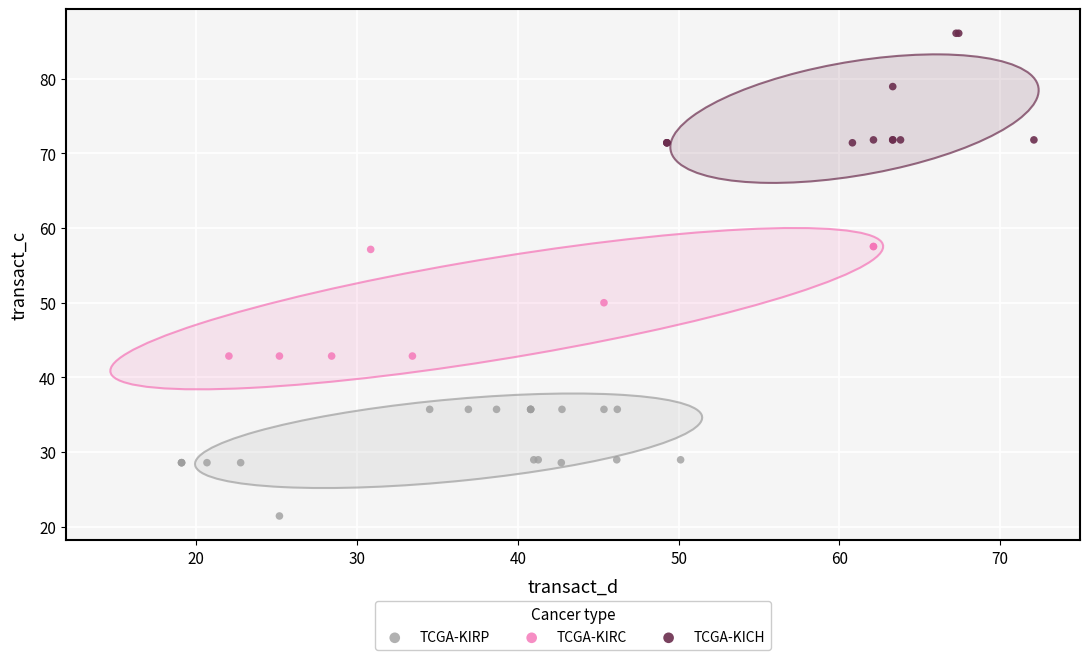

What are all the series names shown in the legend?

TCGA-KIRP, TCGA-KIRC, TCGA-KICH